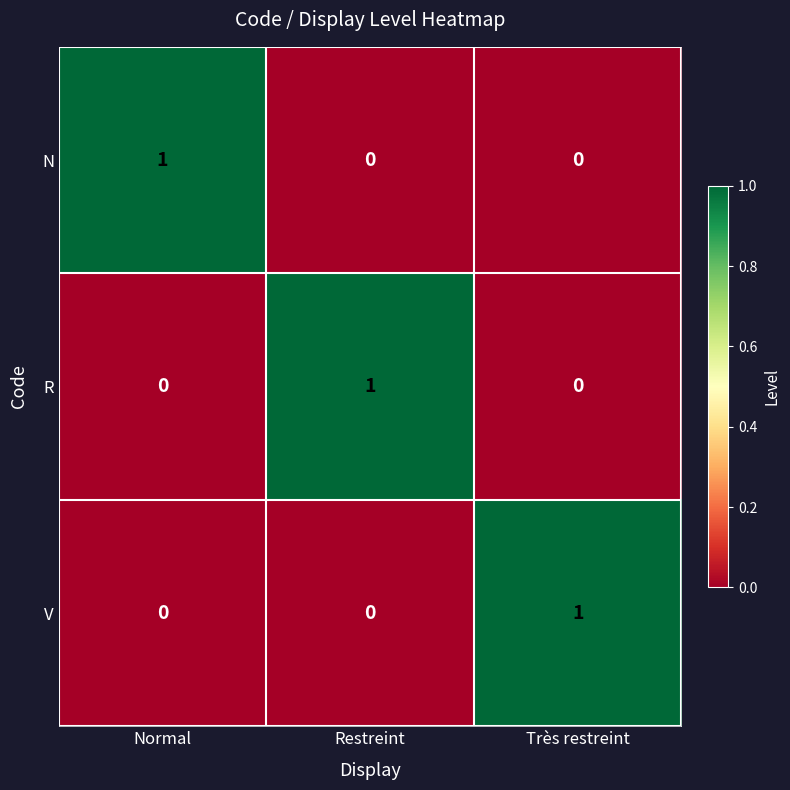

Count the R values in the range 0 to 1.

3